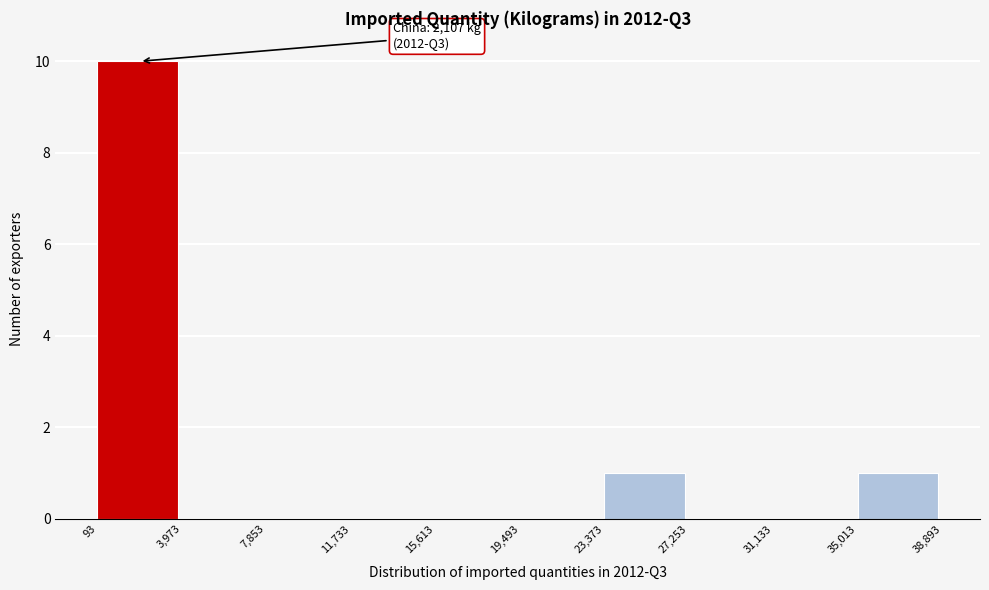

Over which range of the x-axis is the bar tallest?

93 to 3,973